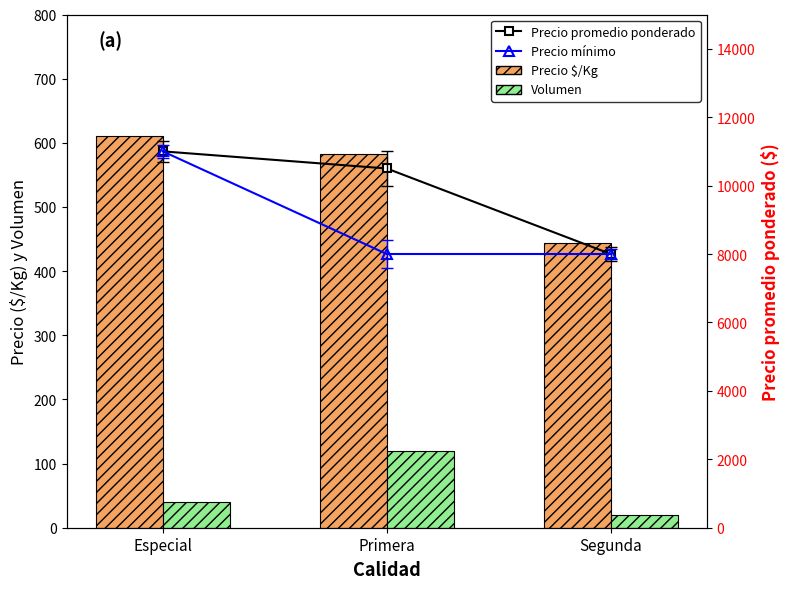

At which label does Precio promedio ponderado first exceed 10500?

Especial